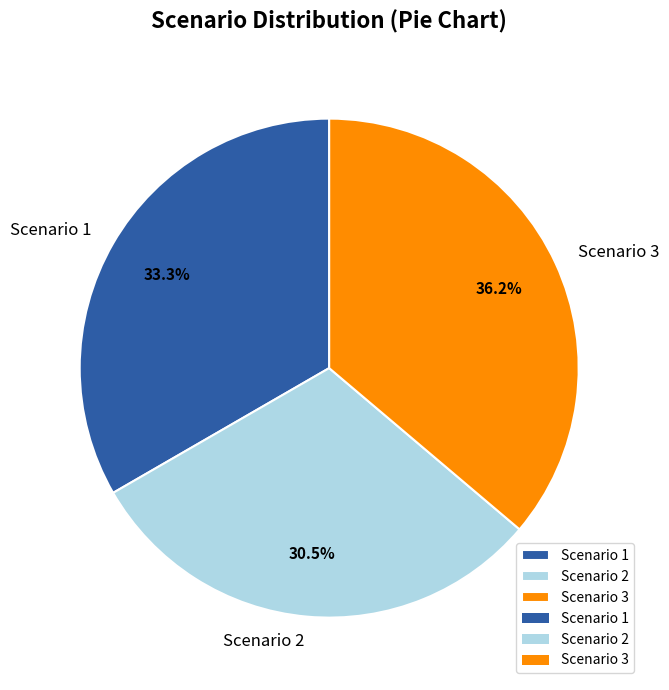

Which slice is the smallest?

Scenario 2